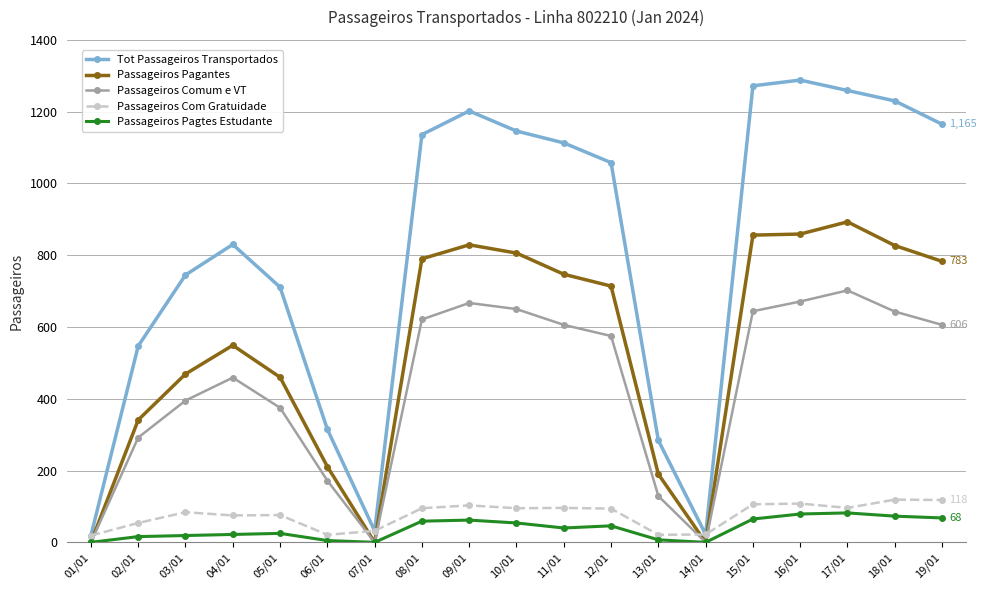

Which series has the largest total across all categories?

Tot Passageiros Transportados